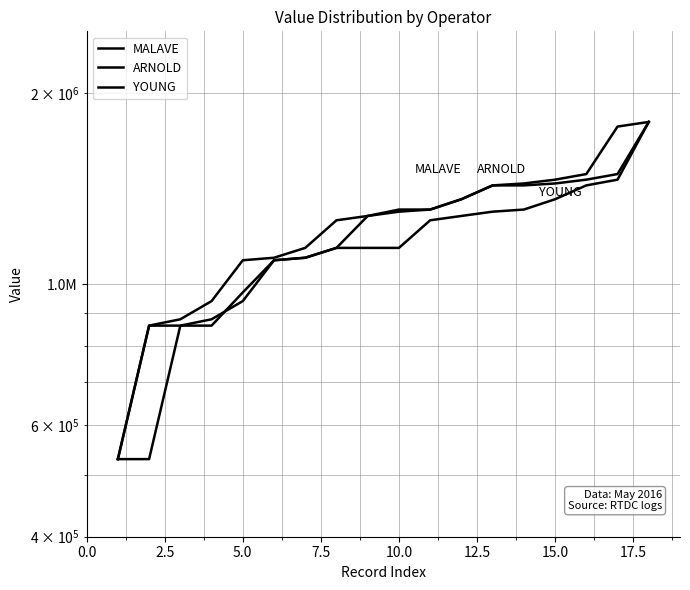

What is the difference between the maximum and second lowest values in the YOUNG series?

1270000